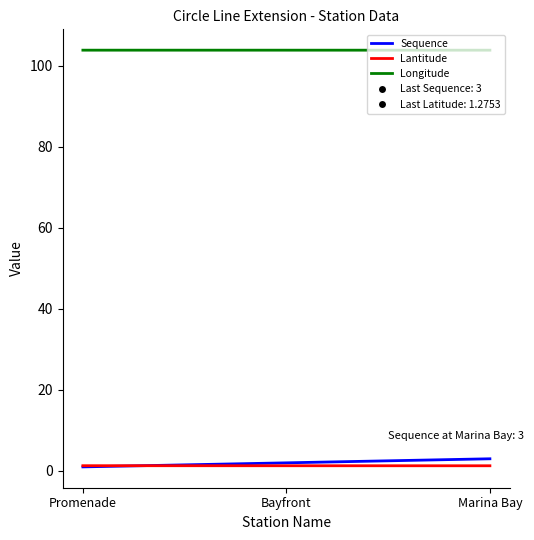

The value of Longitude at Bayfront is 44.1. True or false?

False